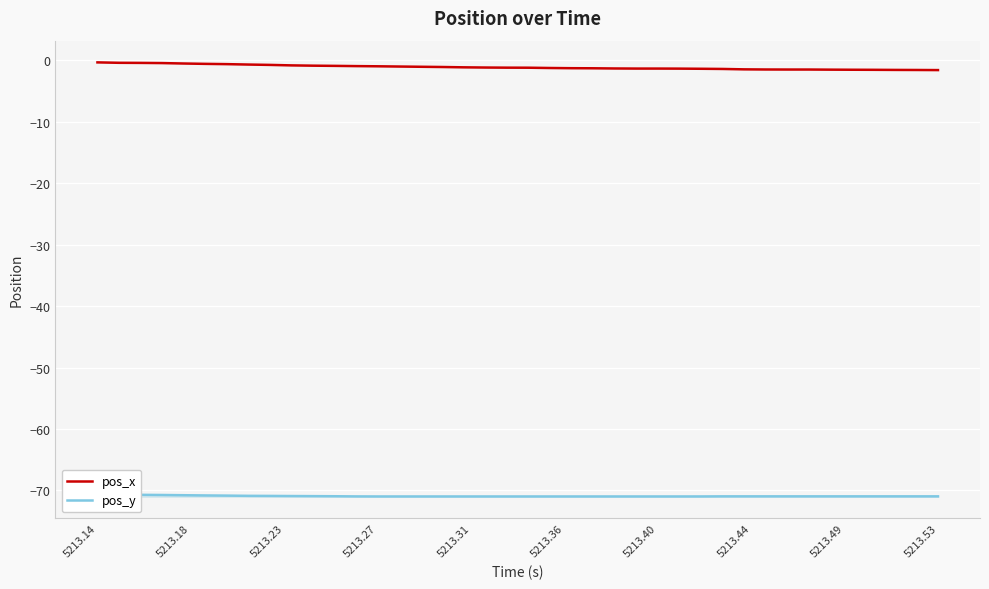

What is the lowest value of the pos_x series?

-1.6